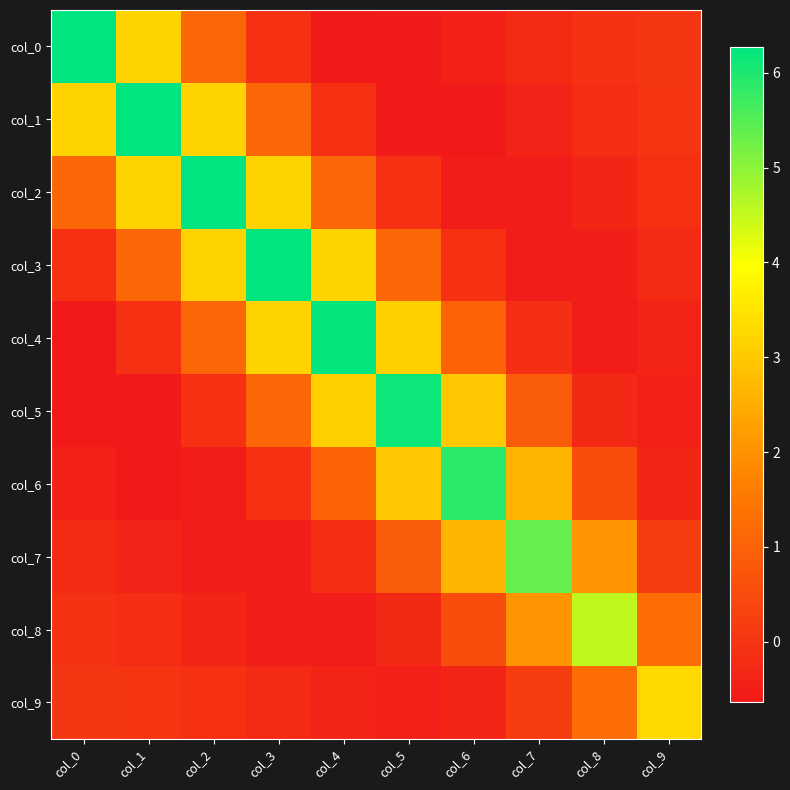

What is the total value across all series at col_7?

9.2